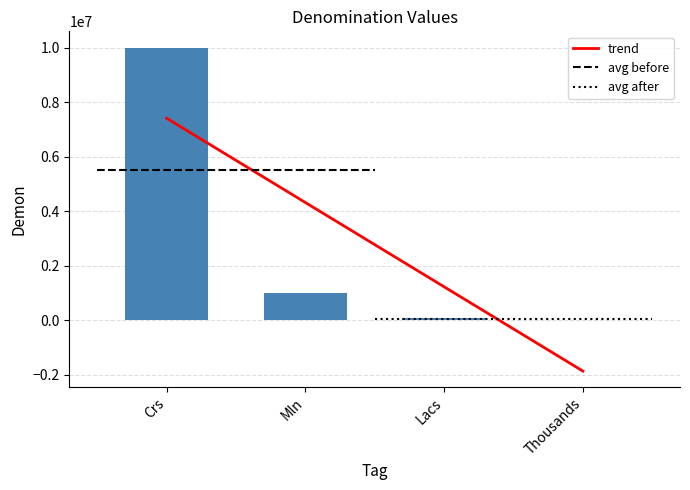

What is the difference between the second highest and second lowest values?

900000